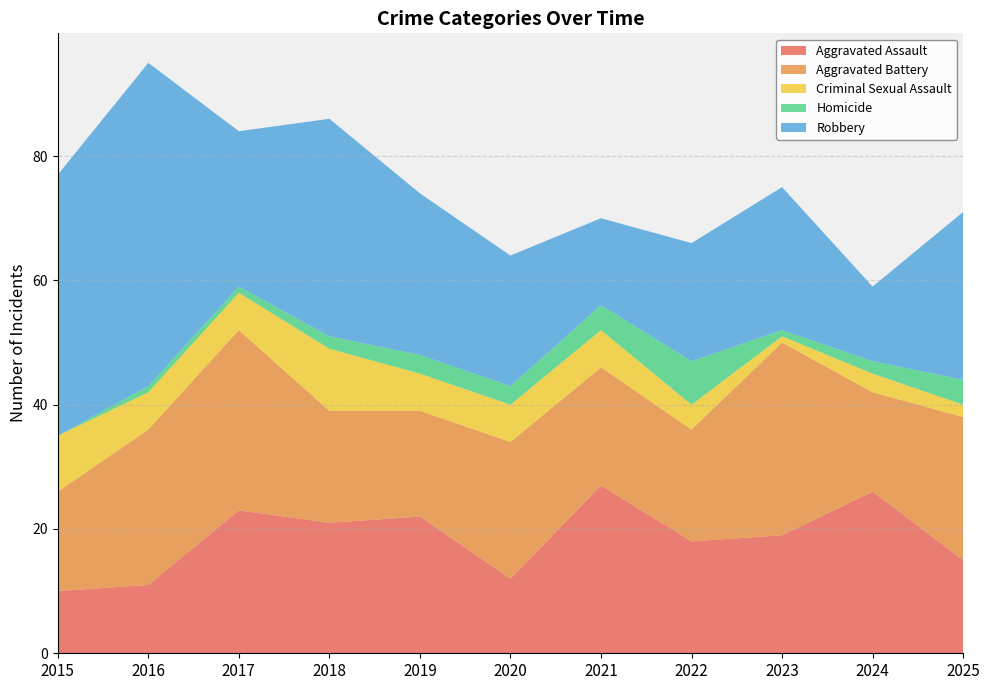

Reading left to right, extract all data points from this chart.

Aggravated Assault: 10	11	23	21	22	12	27	18	19	26	15
Aggravated Battery: 16	25	29	18	17	22	19	18	31	16	23
Criminal Sexual Assault: 9	6	6	10	6	6	6	4	1	3	2
Homicide: 0	1	1	2	3	3	4	7	1	2	4
Robbery: 42	52	25	35	26	21	14	19	23	12	27